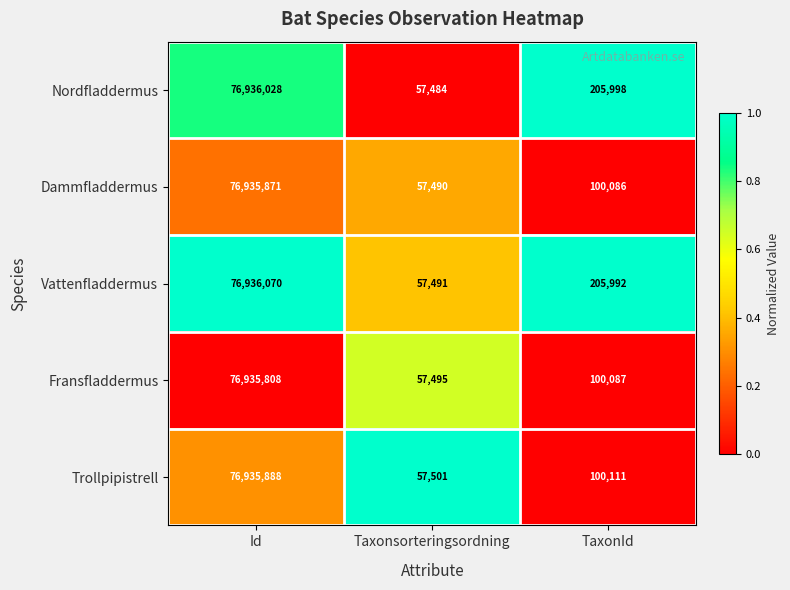

What is the average value of the Vattenfladdermus series?

25733184